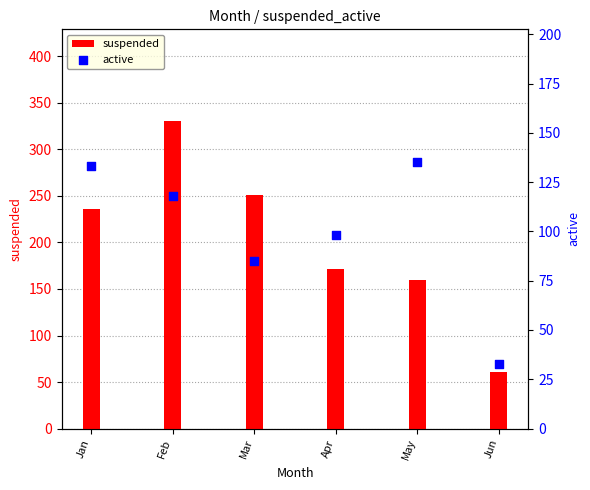

Which series contains the highest Y value?

suspended